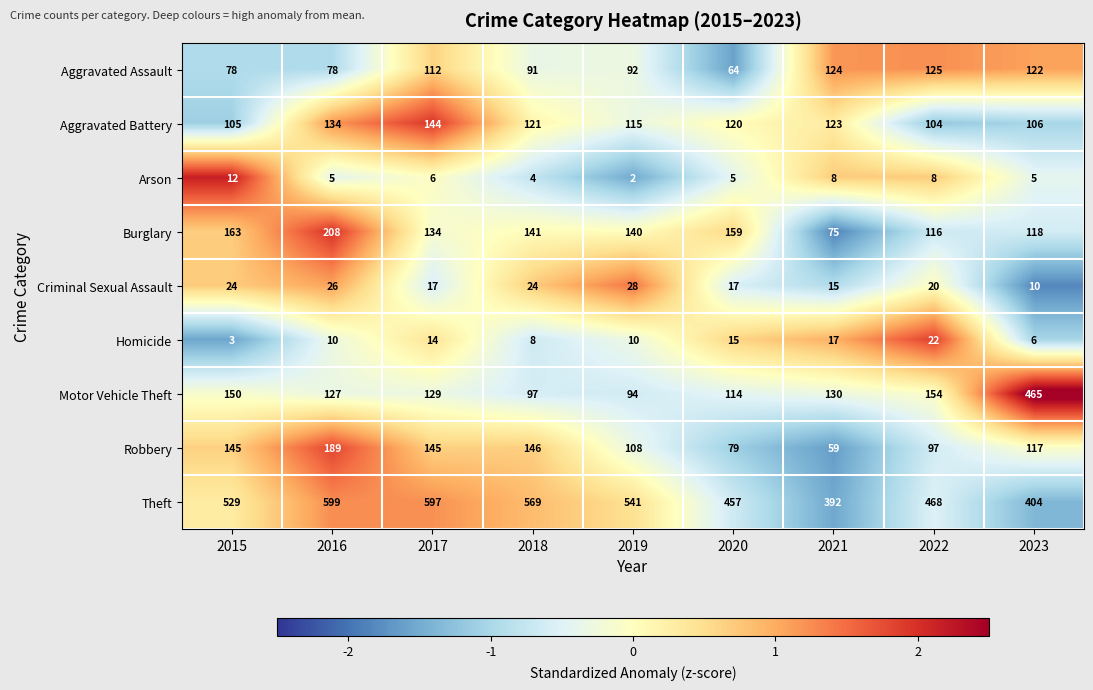

Count the number of categories in the chart.

9